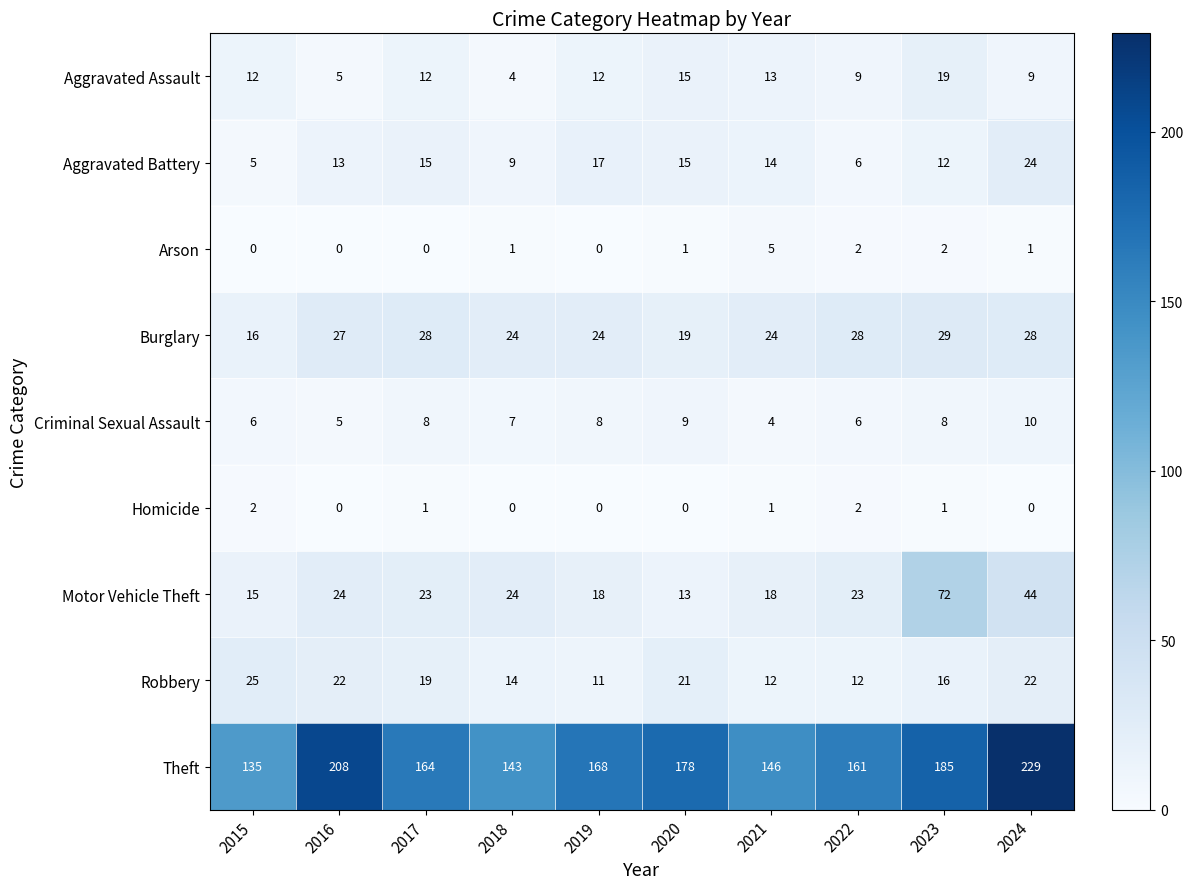

Which series has the largest total across all categories?

Theft